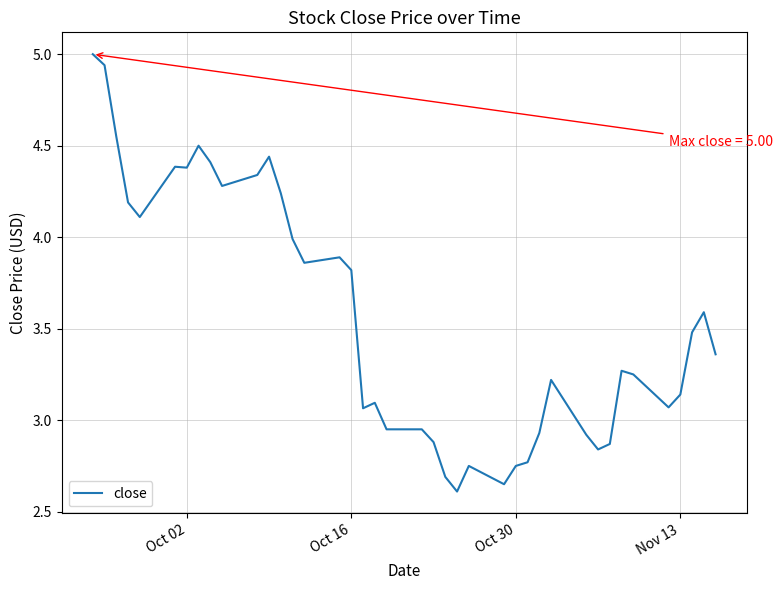

What is the greatest value displayed?

5.0